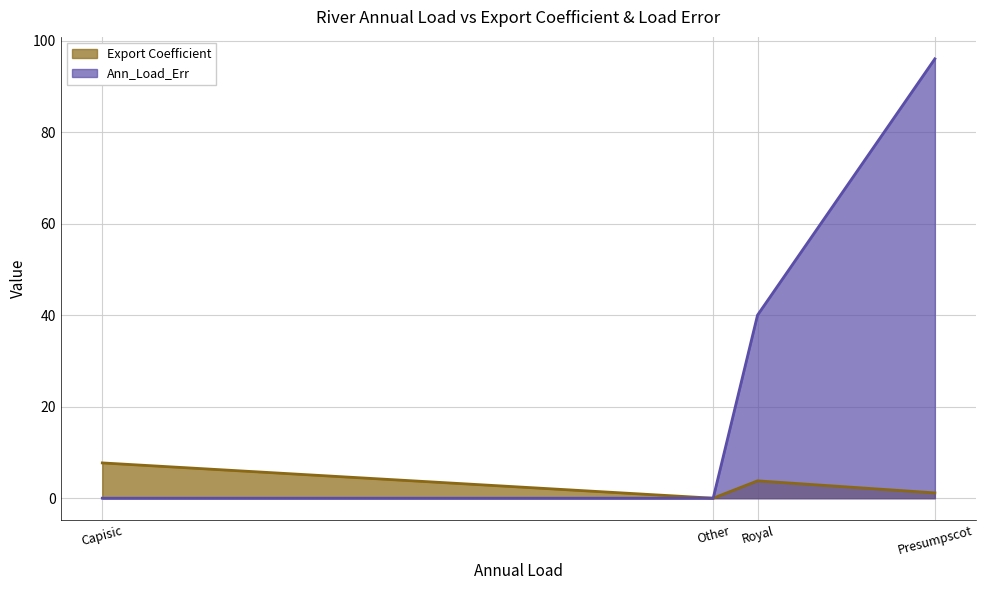

Reading right to left, what are all the values shown in this chart?

Export Coefficient: Presumpscot=1.2	Royal=3.8	Other=0.0	Capisic=7.7
Ann_Load_Err: Presumpscot=96.0	Royal=40.0	Other=0.0	Capisic=0.0